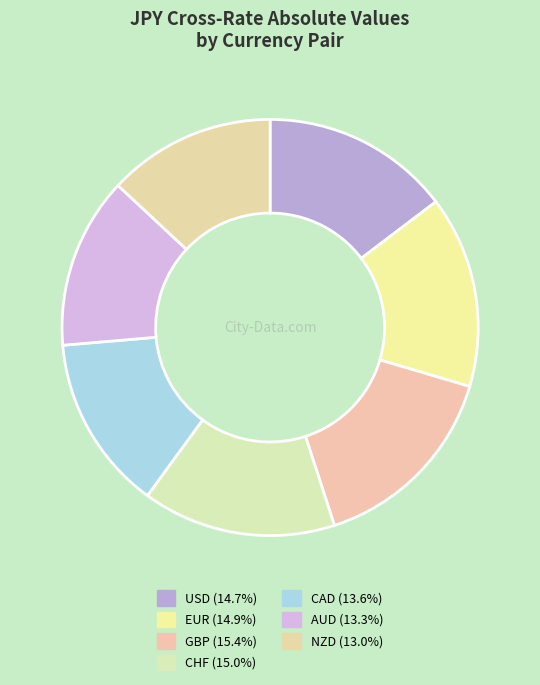

How many slices are in this pie chart?

7